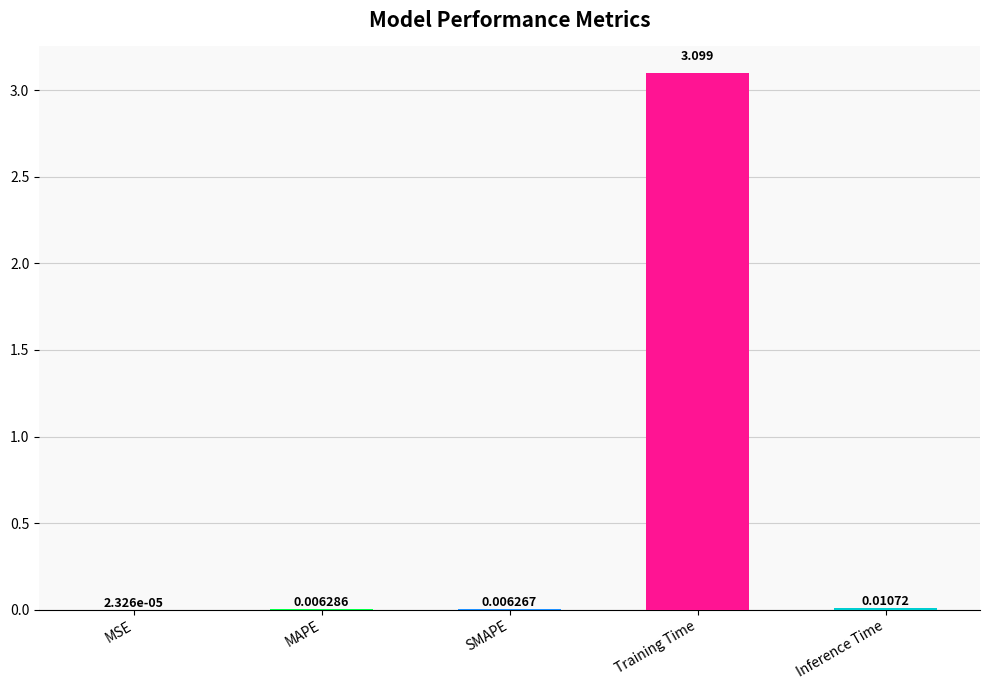

Between MSE and Inference Time, which is larger?

Inference Time